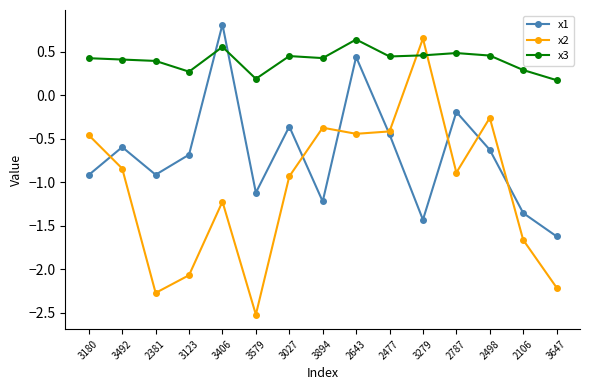

What is the label of the 13th point from the left?

2498